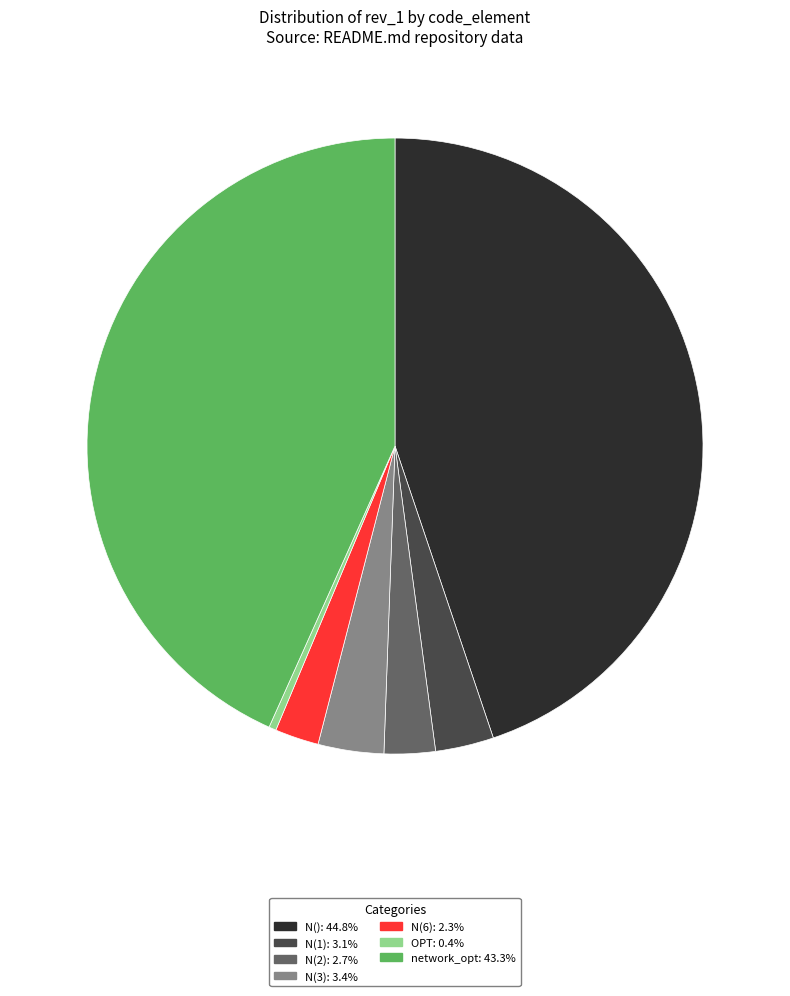

True or false: network_opt accounts for 43% of the total.

True